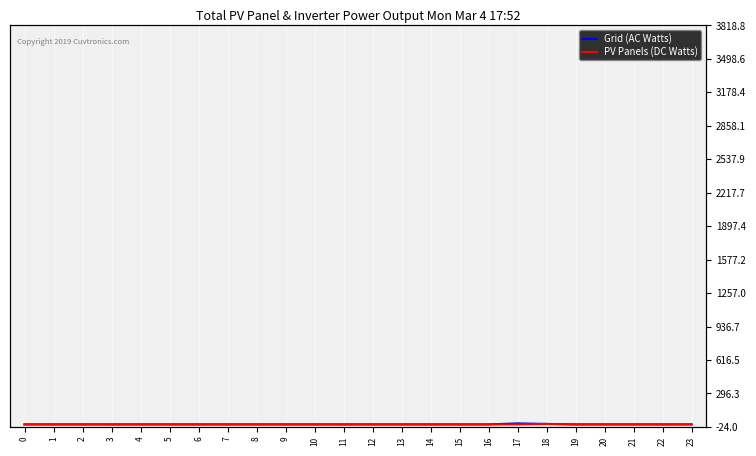

Which series changed the most between 9 and 23?

Grid (AC Watts)